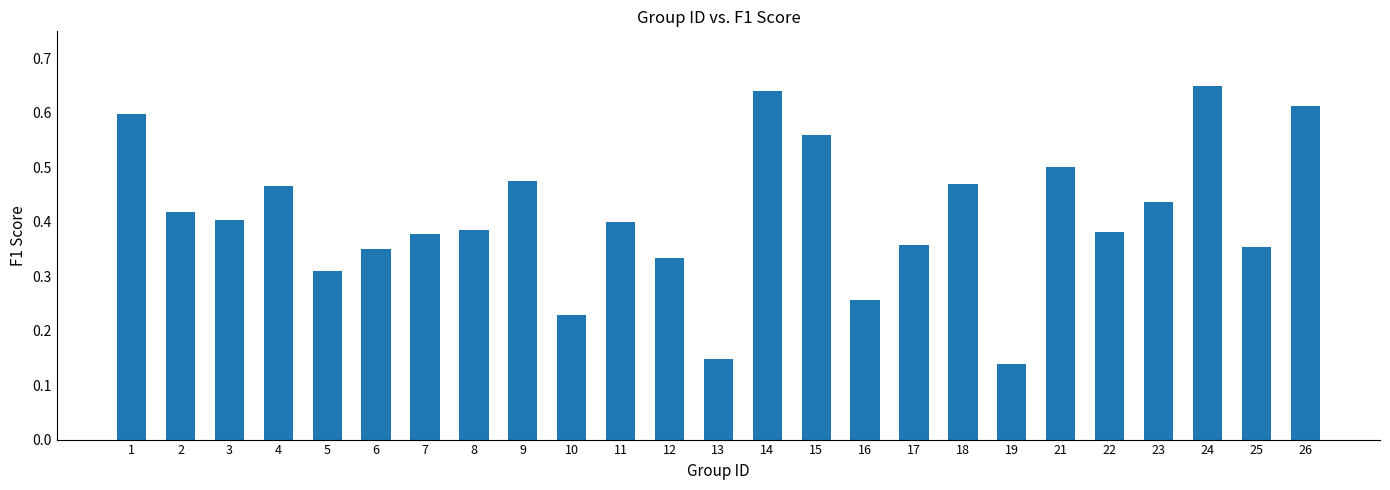

How many values are between 0 and 1?

25